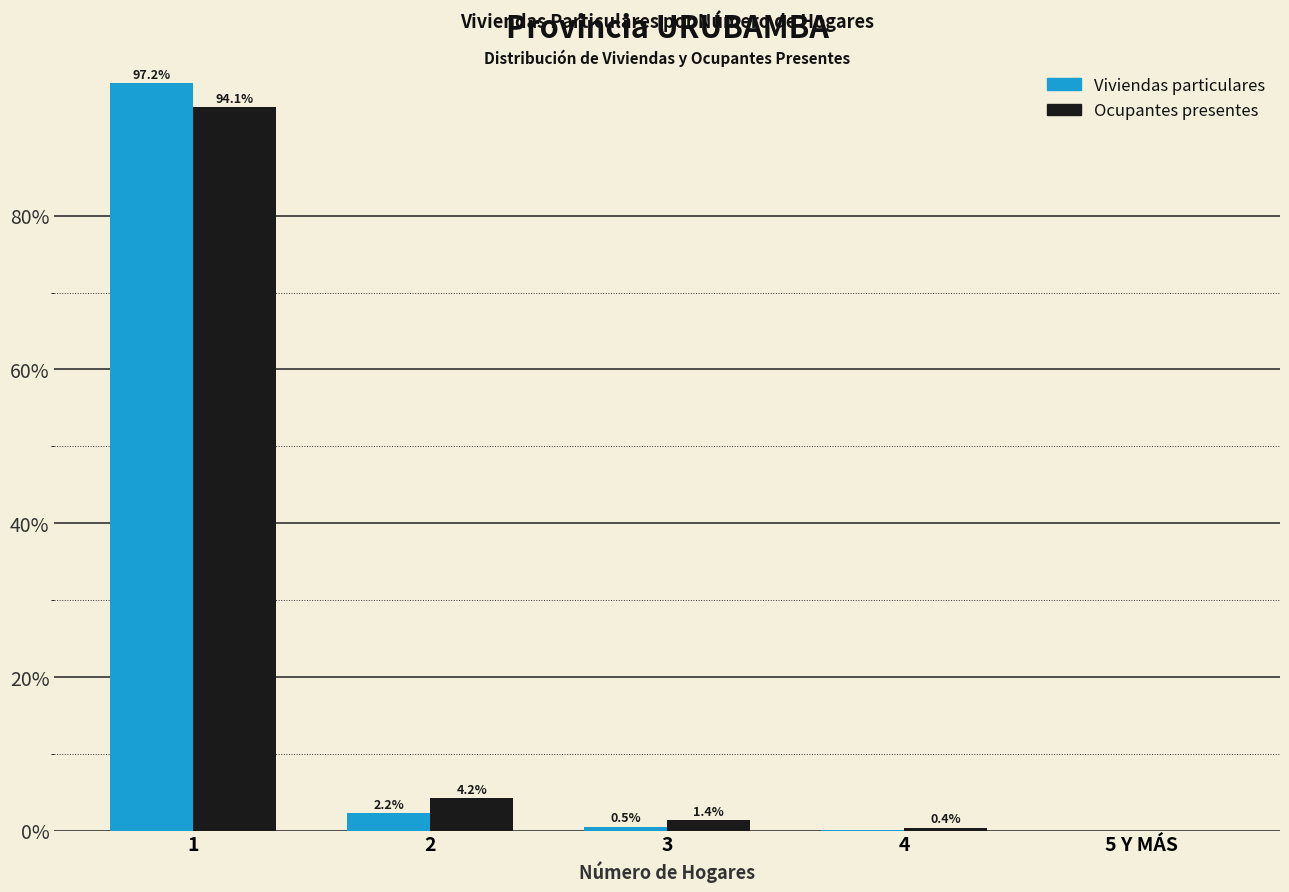

Read the Ocupantes presentes value at 3.

1.4